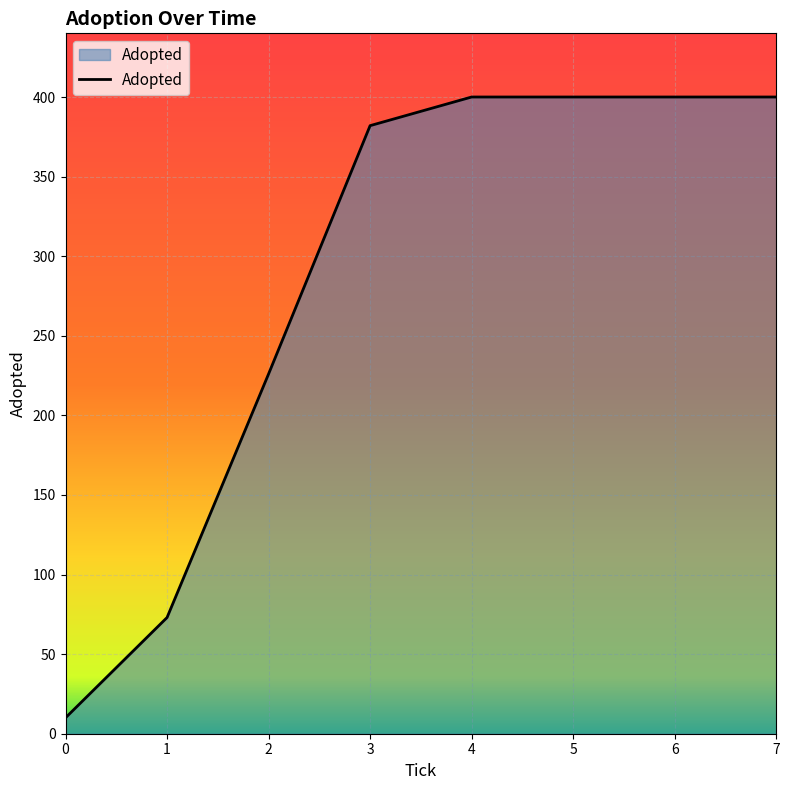

Reading left to right, transcribe all the data shown in this chart.

10	73	226	382	400	400	400	400